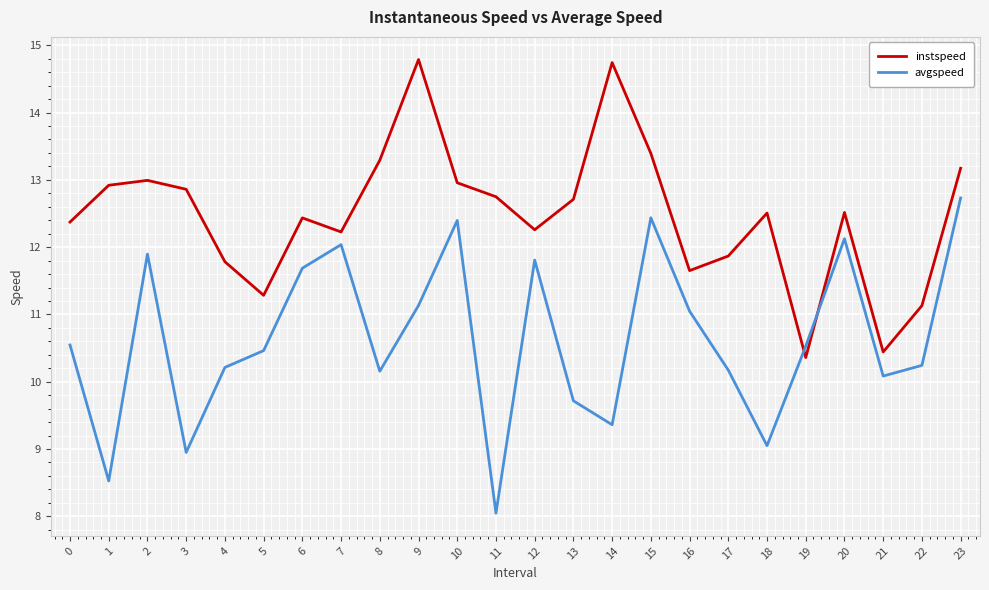

Reading left to right, list all the values displayed in this chart.

instspeed: 0=12.4	1=12.9	2=13.0	3=12.9	4=11.8	5=11.3	6=12.4	7=12.2	8=13.3	9=14.8	10=13.0	11=12.7	12=12.3	13=12.7	14=14.7	15=13.4	16=11.7	17=11.9	18=12.5	19=10.4	20=12.5	21=10.4	22=11.1	23=13.2
avgspeed: 0=10.5	1=8.5	2=11.9	3=8.9	4=10.2	5=10.5	6=11.7	7=12.0	8=10.2	9=11.1	10=12.4	11=8.0	12=11.8	13=9.7	14=9.4	15=12.4	16=11.0	17=10.2	18=9.0	19=10.5	20=12.1	21=10.1	22=10.2	23=12.7